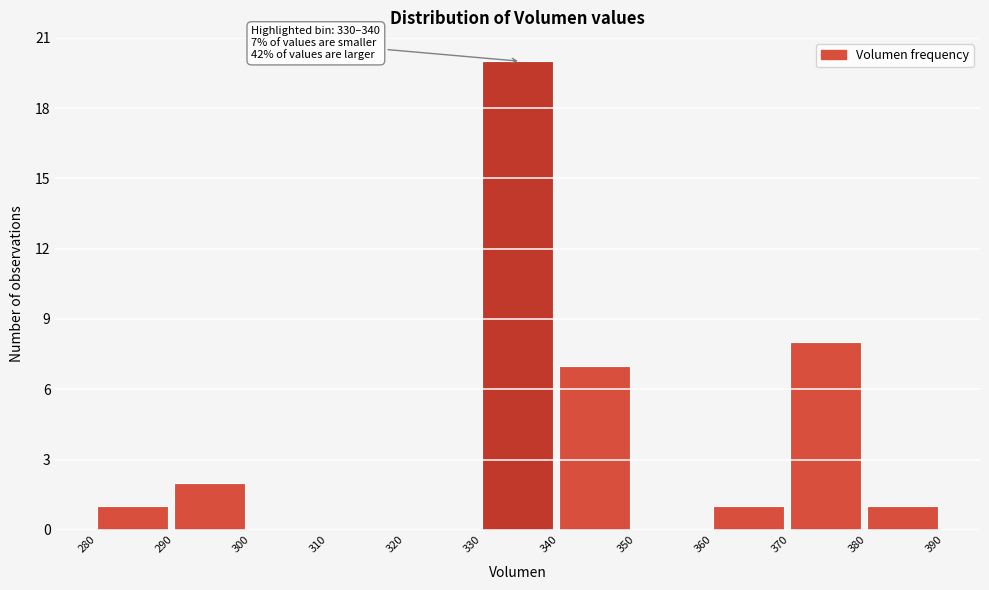

Which range on the x-axis has the tallest bar?

330 to 340